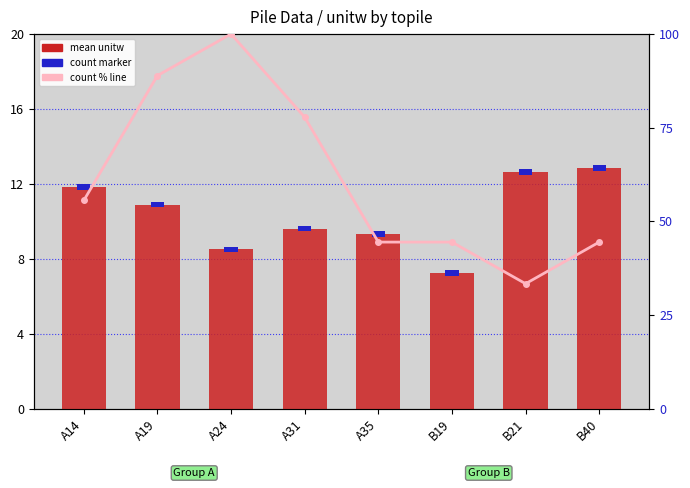

Reading left to right, list all the values displayed in this chart.

mean unitw: A14=11.8	A19=10.9	A24=8.5	A31=9.6	A35=9.3	B19=7.2	B21=12.6	B40=12.8
count marker: A14=0.3	A19=0.3	A24=0.3	A31=0.3	A35=0.3	B19=0.3	B21=0.3	B40=0.3
count % (absent style): A14=55.6	A19=88.9	A24=100.0	A31=77.8	A35=44.4	B19=44.4	B21=33.3	B40=44.4